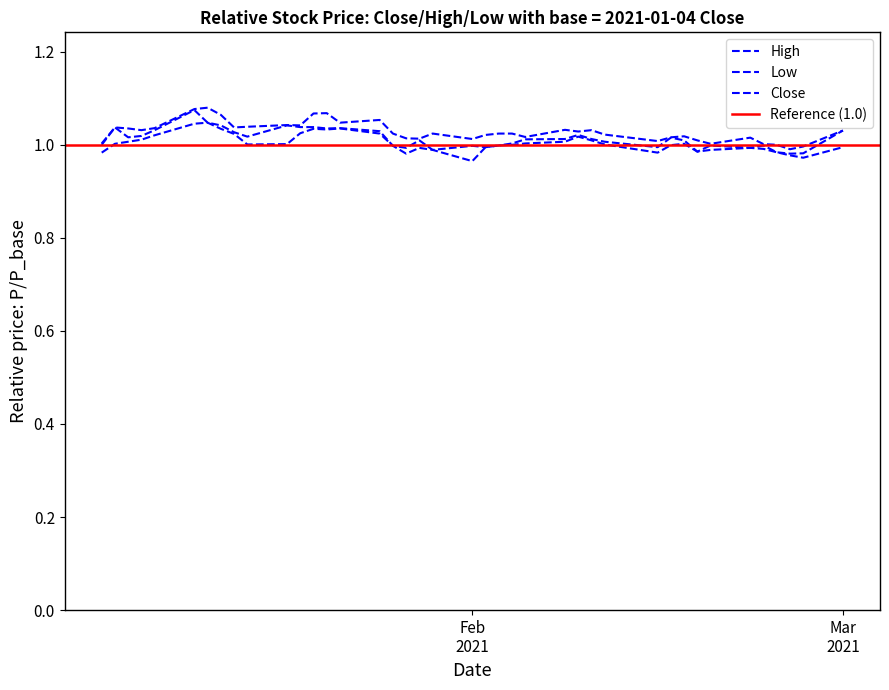

At High, list the series in order from largest to smallest.

Close, High, Low